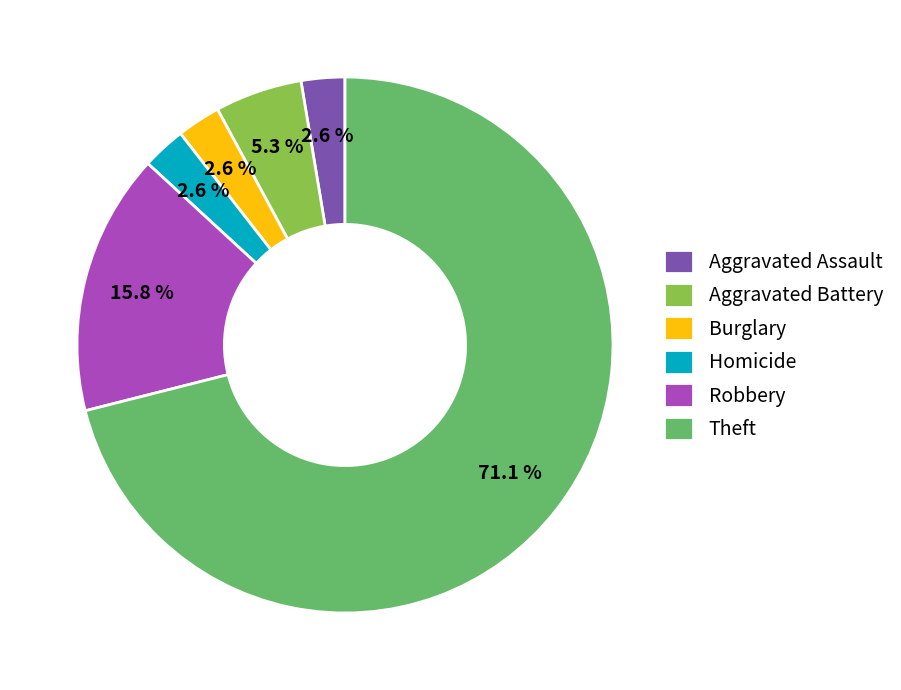

What percentage is the Robbery slice, to the nearest percent?

16%